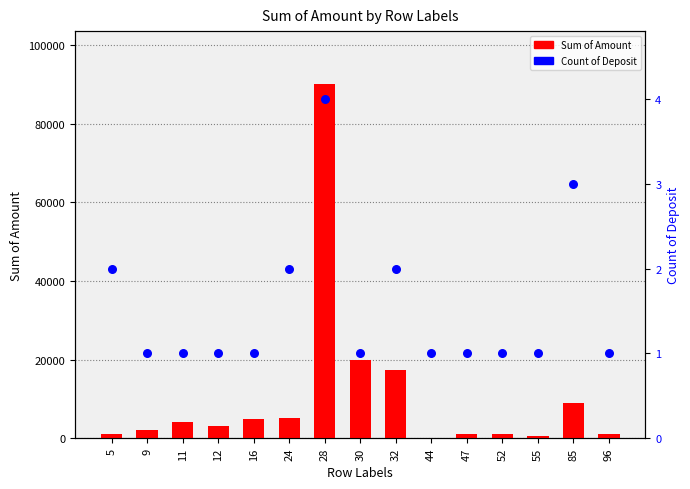

At which category is the sum across all series the highest?

28